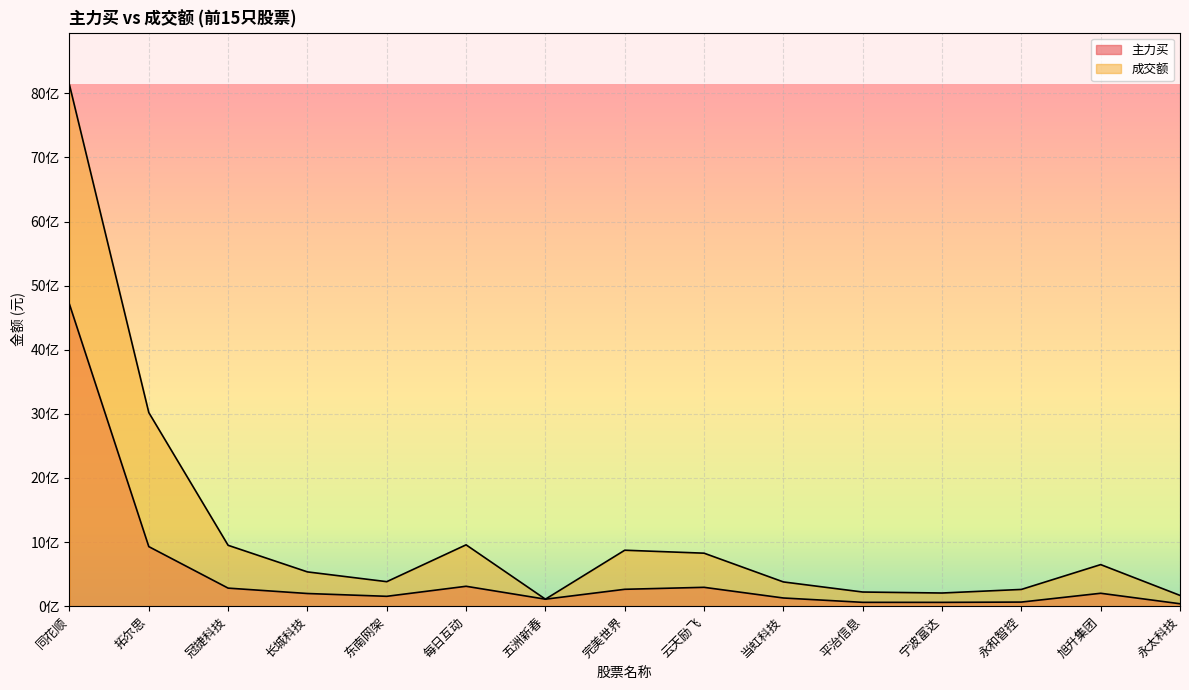

Rank the categories by 主力买 value from highest to lowest.

同花顺, 拓尔思, 每日互动, 云天励飞, 冠捷科技, 完美世界, 旭升集团, 长城科技, 东南网架, 当虹科技, 五洲新春, 永和智控, 平治信息, 宁波富达, 永太科技